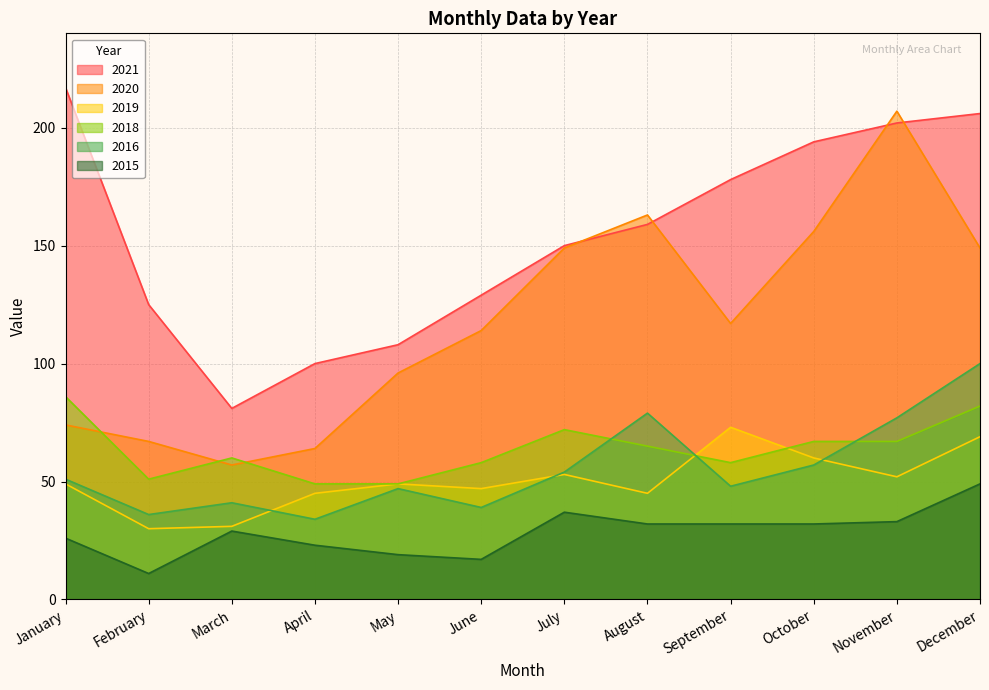

Where does the 2016 series first go above 51?

July